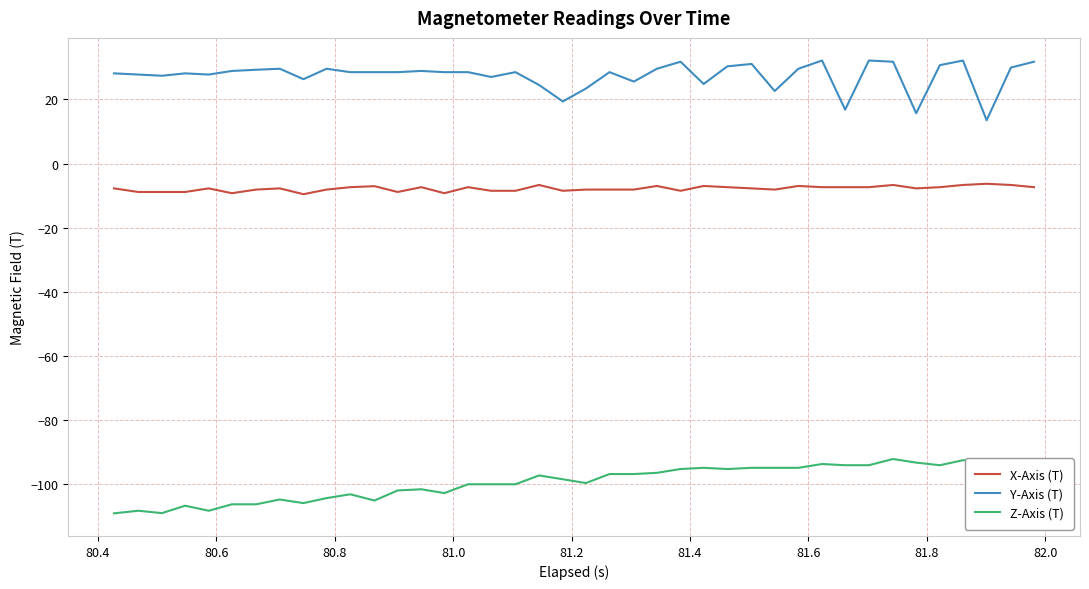

True or false: Z-Axis (T) has more than 2 interior local peaks.

True